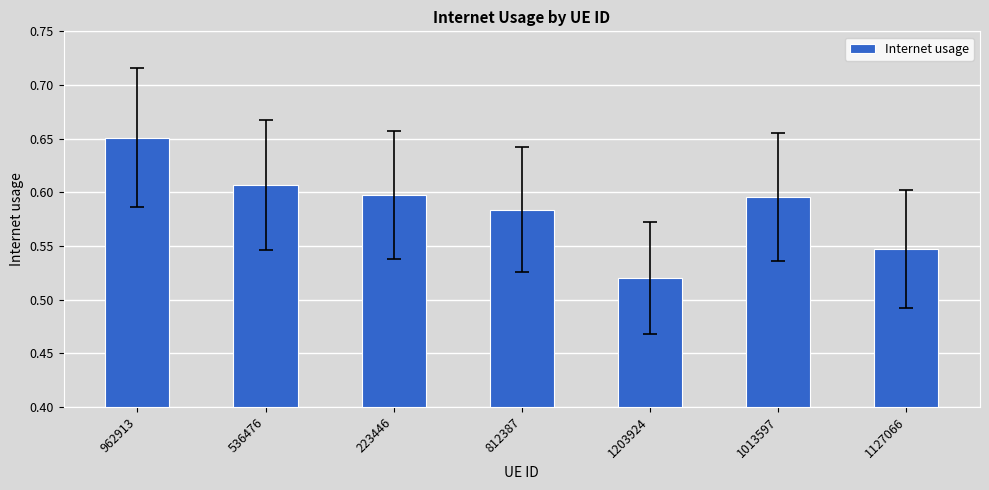

What is the label of the 4th bar from the left?

812387